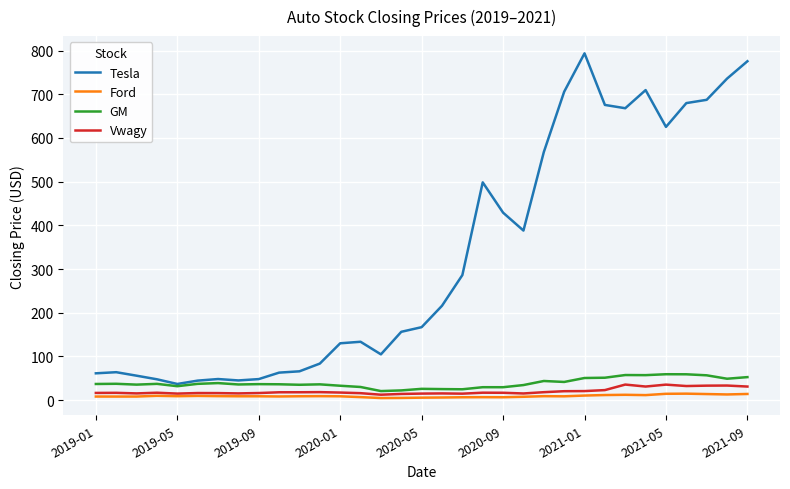

True or false: Ford and GM cross at least once.

False